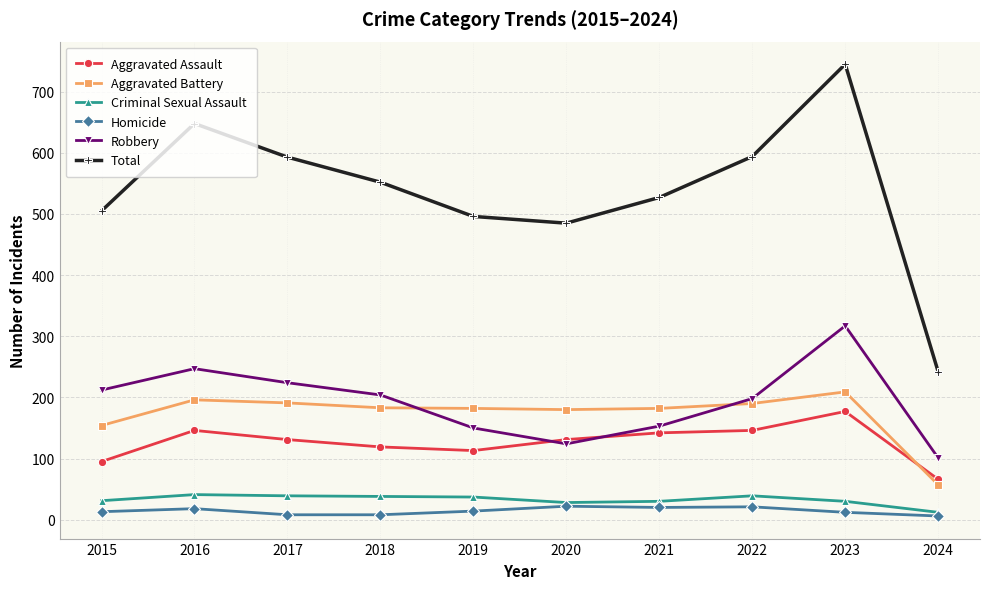

Which series has the widest spread of values?

Total